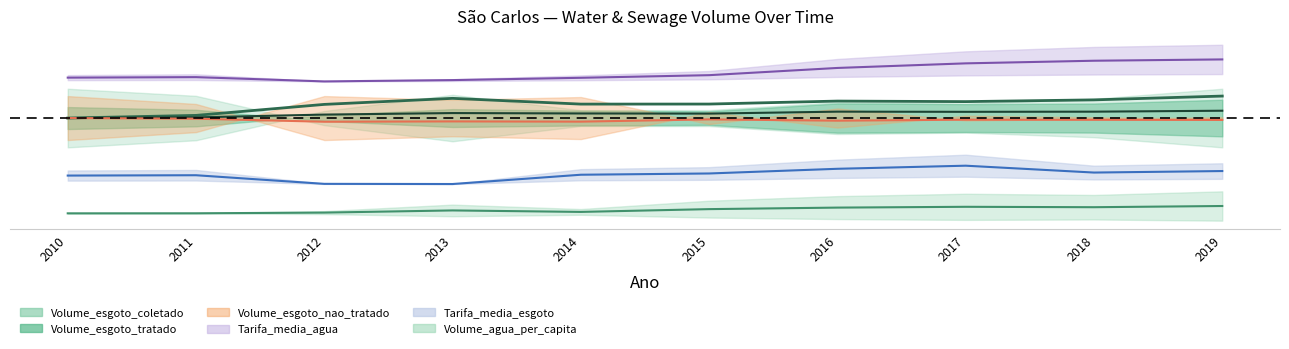

At which label does Tarifa_media_esgoto reach its peak?

2017